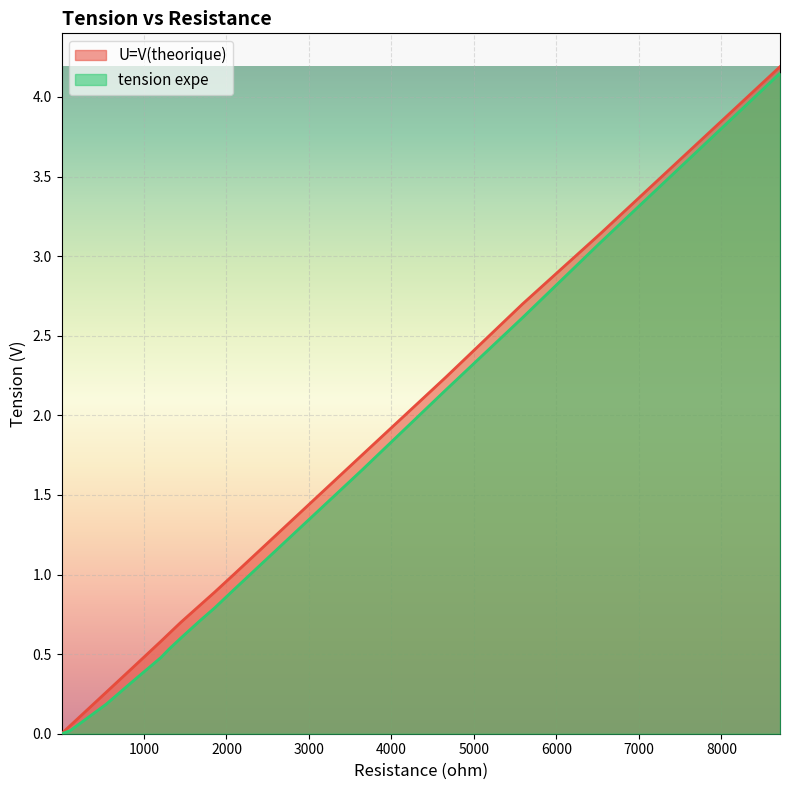

At 4660.0, list the series in order from smallest to largest.

tension expe, U=V(theorique)